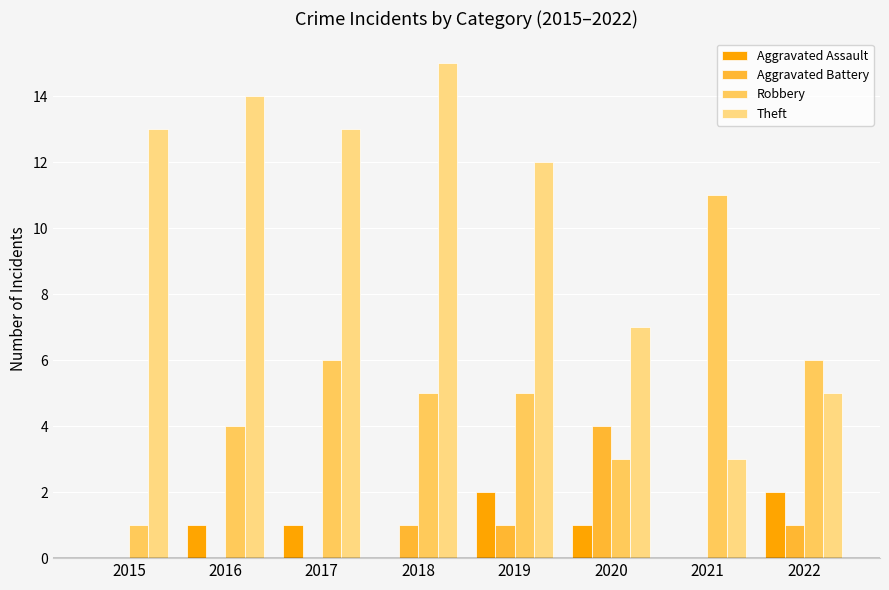

Reading left to right, transcribe all the data shown in this chart.

Aggravated Assault: 2015=0	2016=1	2017=1	2018=0	2019=2	2020=1	2021=0	2022=2
Aggravated Battery: 2015=0	2016=0	2017=0	2018=1	2019=1	2020=4	2021=0	2022=1
Robbery: 2015=1	2016=4	2017=6	2018=5	2019=5	2020=3	2021=11	2022=6
Theft: 2015=13	2016=14	2017=13	2018=15	2019=12	2020=7	2021=3	2022=5